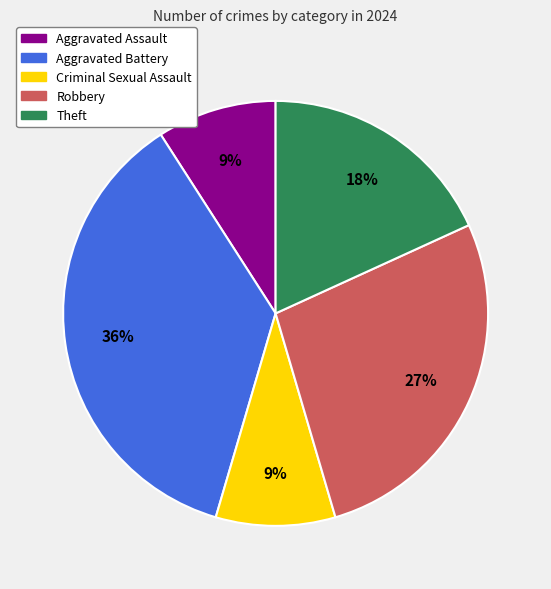

Is Criminal Sexual Assault the majority of the pie?

No